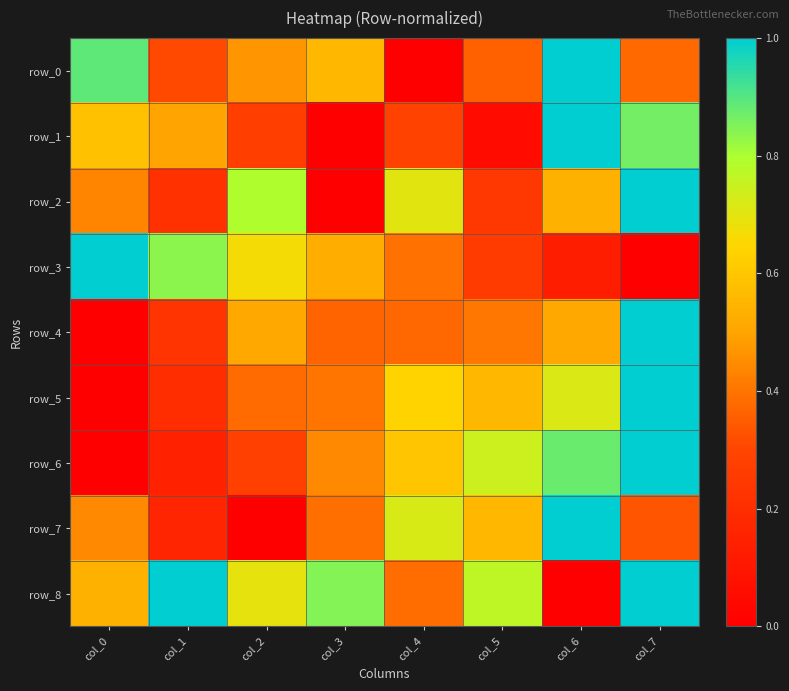

Count the number of data series in this chart.

9